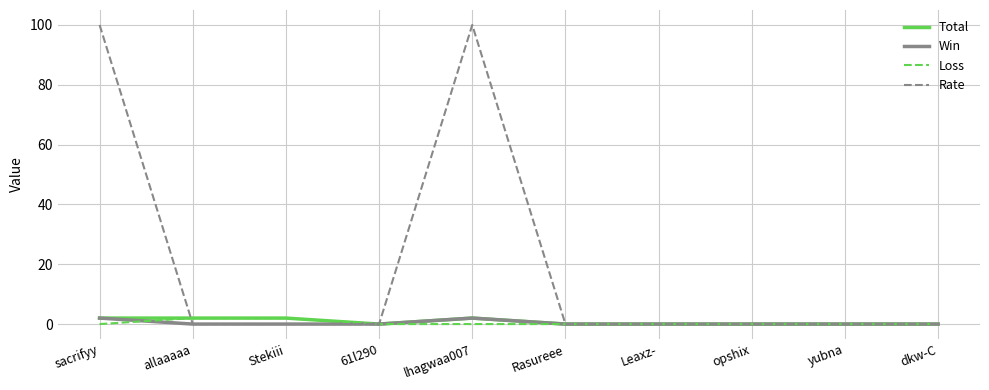

Reading left to right, what are all the values shown in this chart?

Total: sacrifyy=2	allaaaaa=2	Stekiii=2	61l290=0	lhagwaa007=2	Rasureee=0	Leaxz-=0	opshix=0	yubna=0	dkw-C=0
Win: sacrifyy=2	allaaaaa=0	Stekiii=0	61l290=0	lhagwaa007=2	Rasureee=0	Leaxz-=0	opshix=0	yubna=0	dkw-C=0
Loss: sacrifyy=0	allaaaaa=2	Stekiii=2	61l290=0	lhagwaa007=0	Rasureee=0	Leaxz-=0	opshix=0	yubna=0	dkw-C=0
Rate: sacrifyy=100	allaaaaa=0	Stekiii=0	61l290=0	lhagwaa007=100	Rasureee=0	Leaxz-=0	opshix=0	yubna=0	dkw-C=0